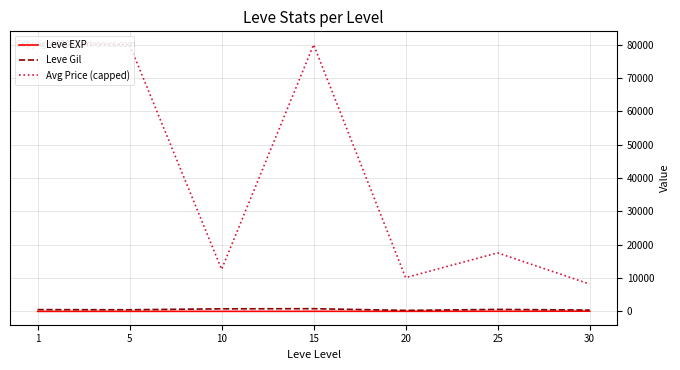

True or false: Leve Gil and Avg Price (capped) cross at least once.

False